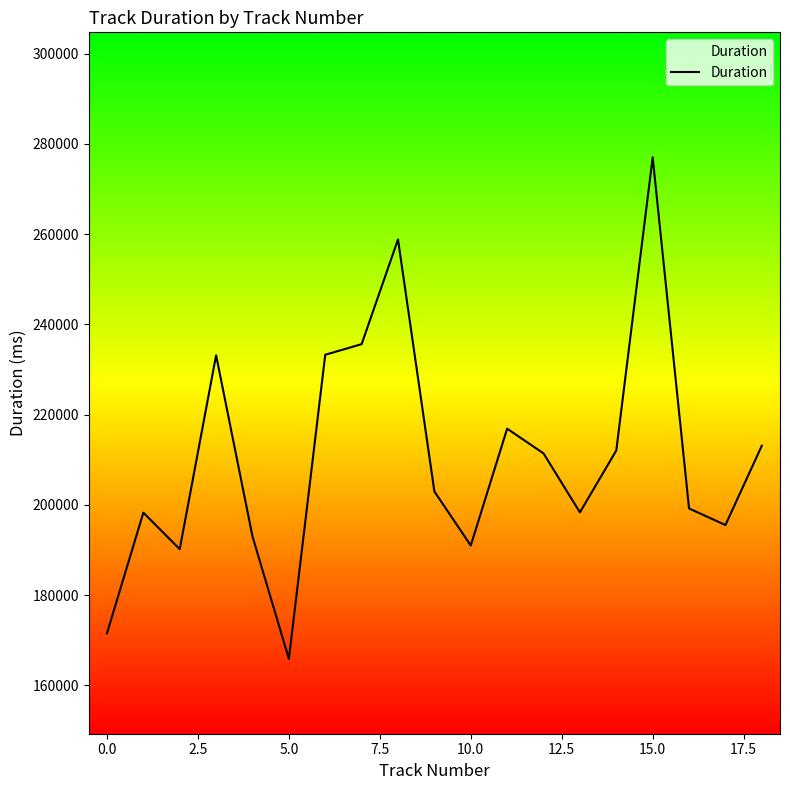

What is the difference between the second highest and second lowest values?

87293